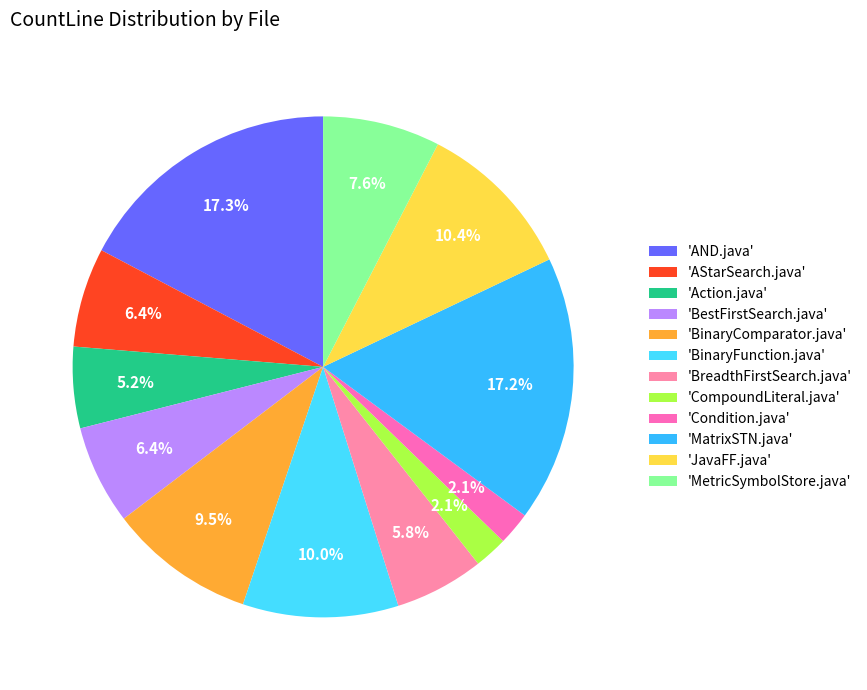

Count the number of slices in the pie.

12